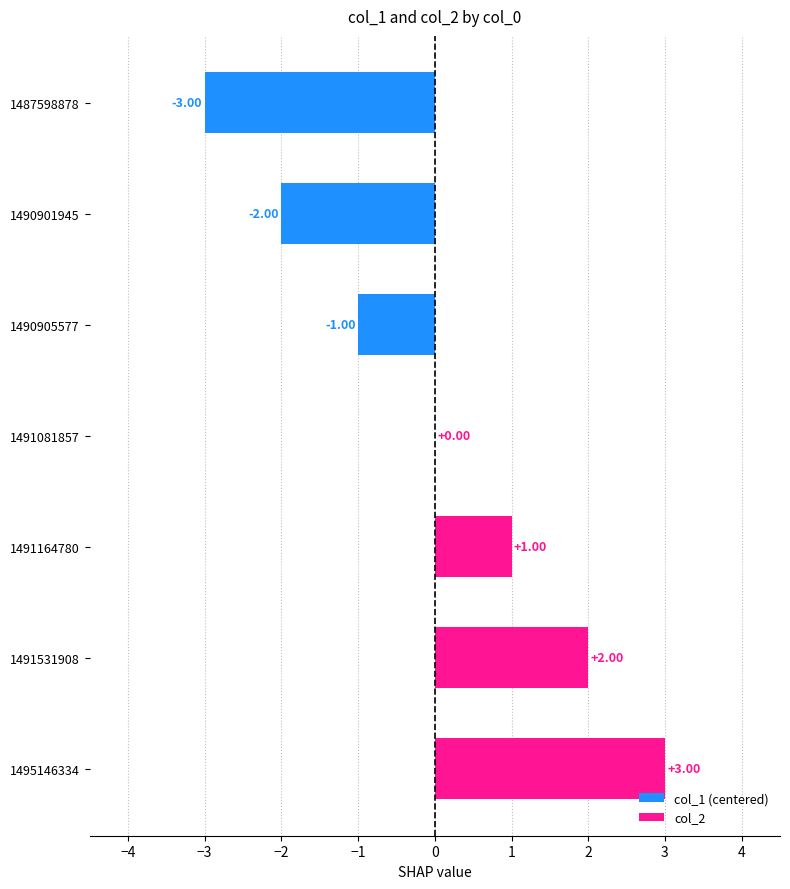

What is the change in value from 1487598878 to 1491531908?

+5